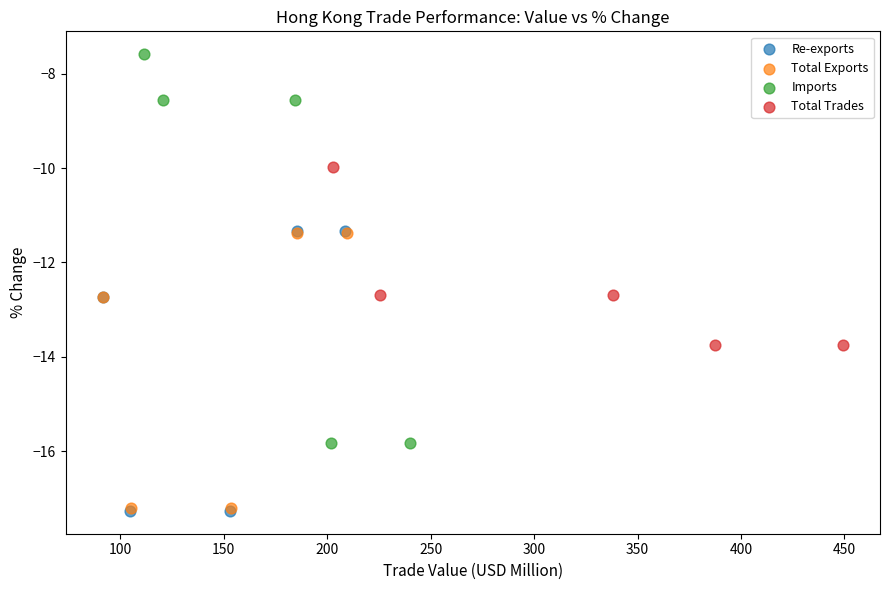

Which series has the largest Y range (max minus min)?

Imports